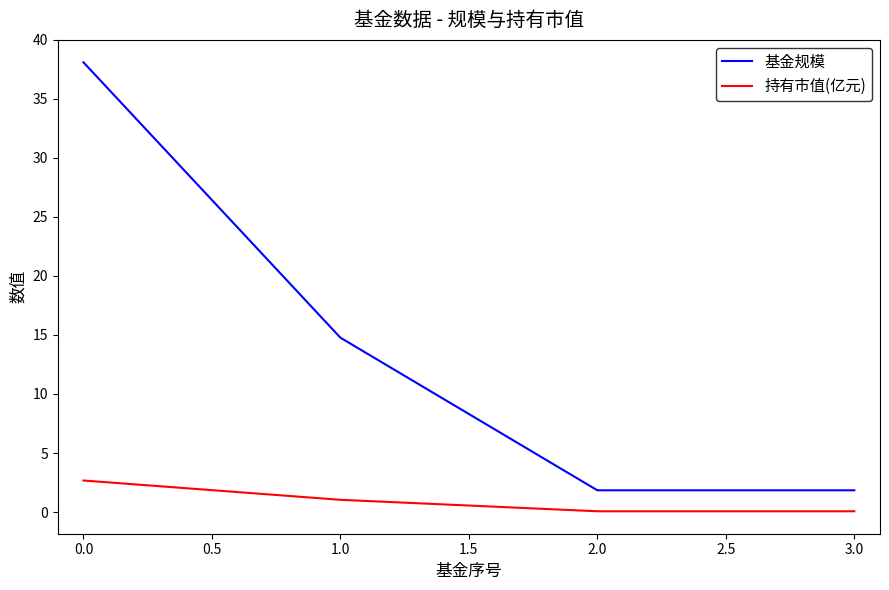

How many values in the 基金规模 series exceed 14?

2